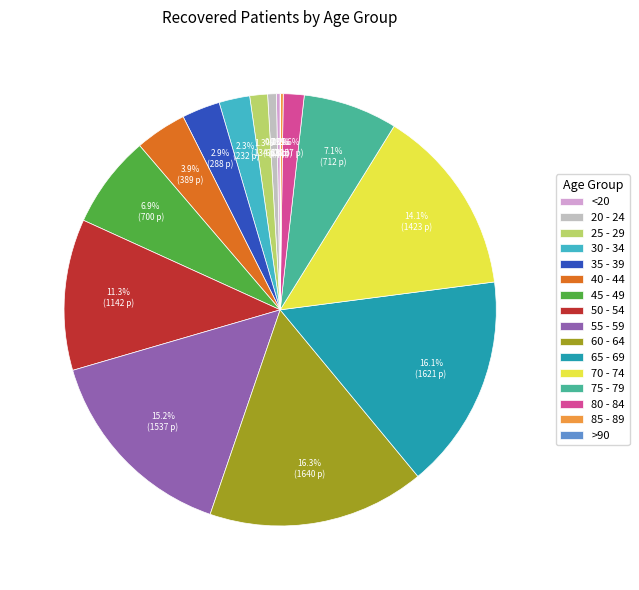

What portion of the pie excludes 20 - 24?

99.3%